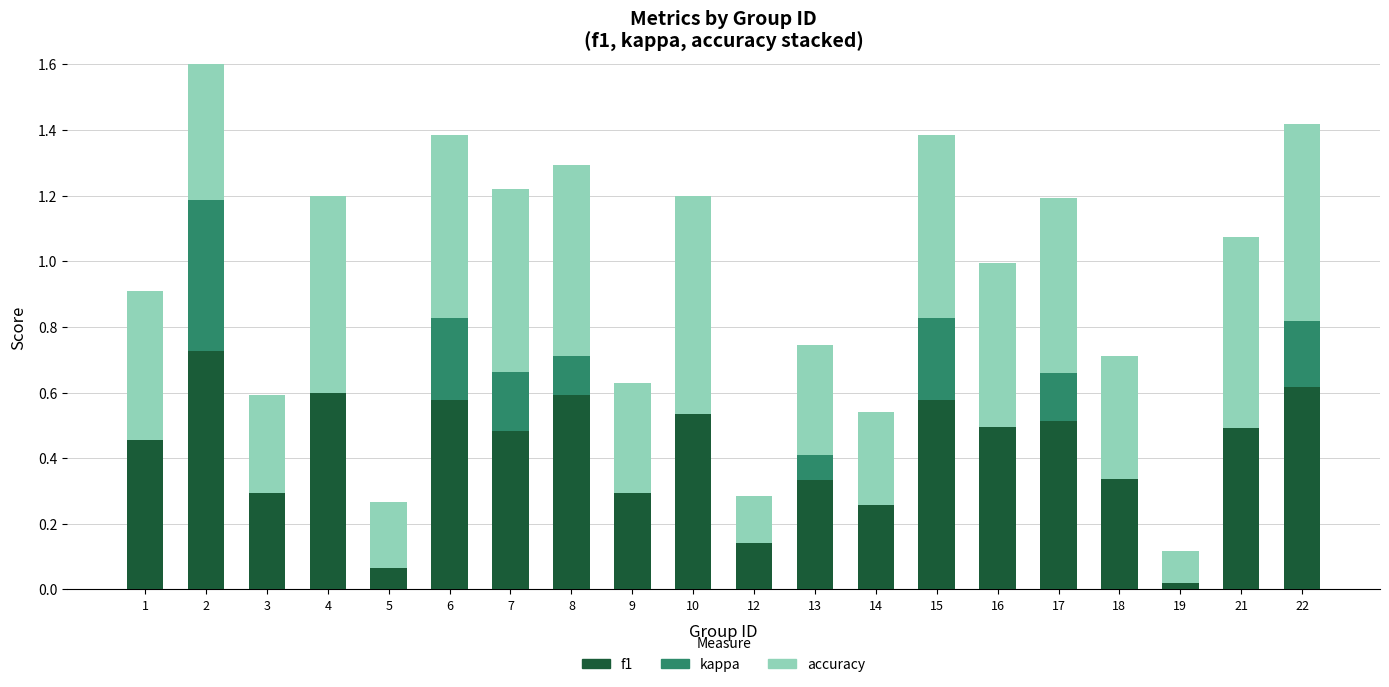

What is the difference between the second highest and minimum values in the f1 series?

0.6